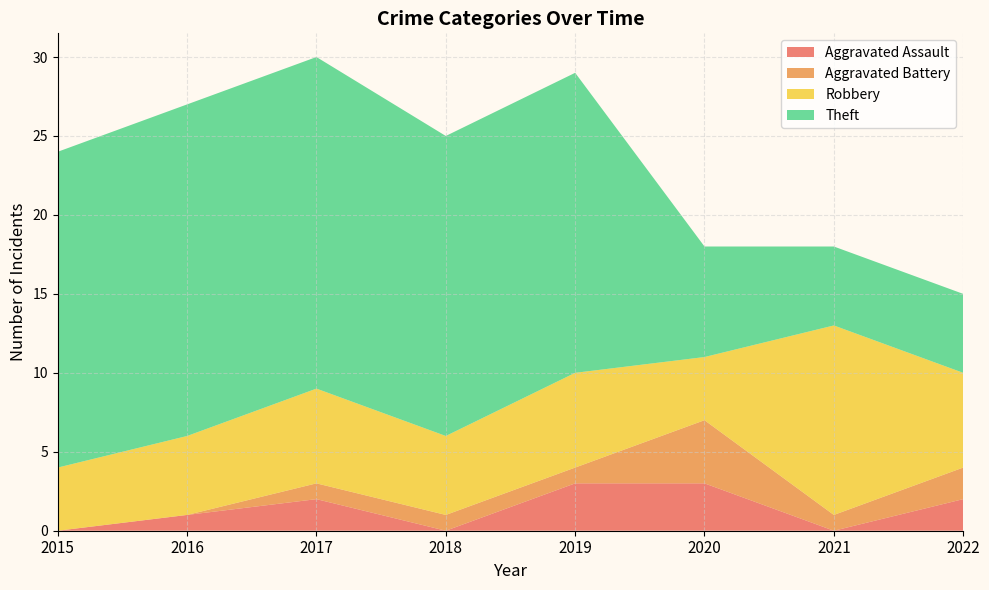

Reading right to left, transcribe all the data shown in this chart.

Aggravated Assault: 2	0	3	3	0	2	1	0
Aggravated Battery: 2	1	4	1	1	1	0	0
Robbery: 6	12	4	6	5	6	5	4
Theft: 5	5	7	19	19	21	21	20